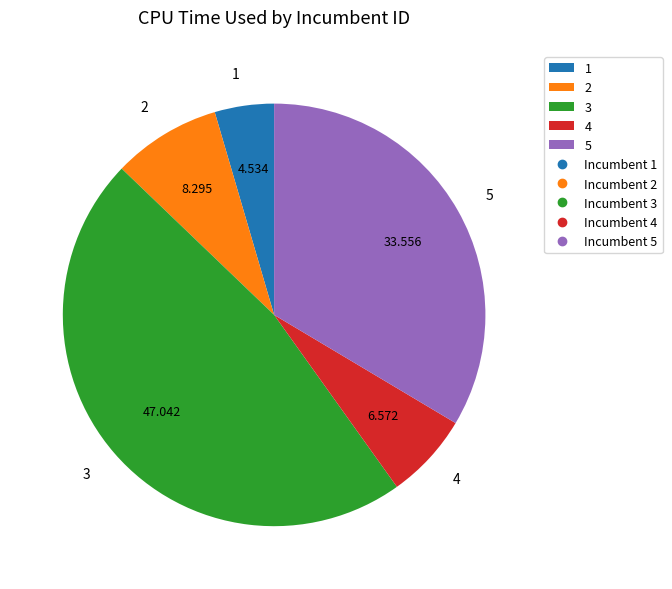

True or false: 2 accounts for 18% of the total.

False